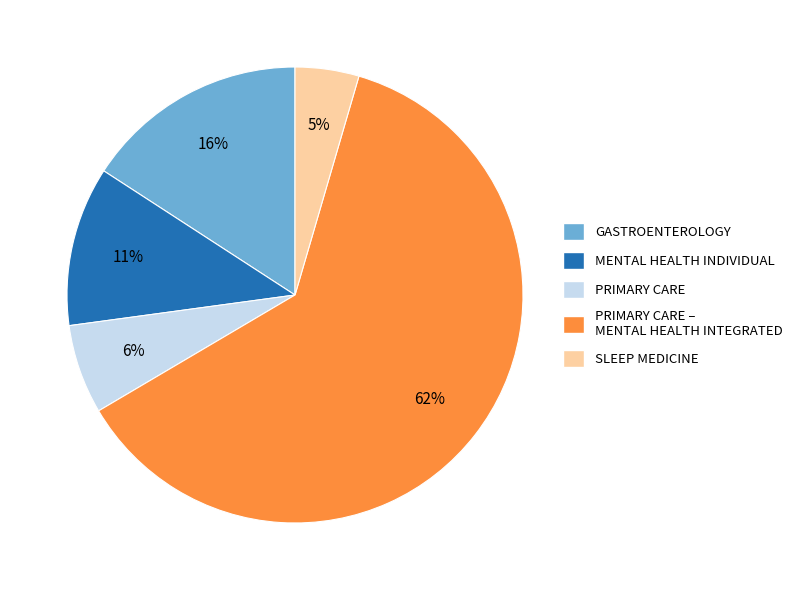

Is there any slice that represents more than half of the pie?

Yes